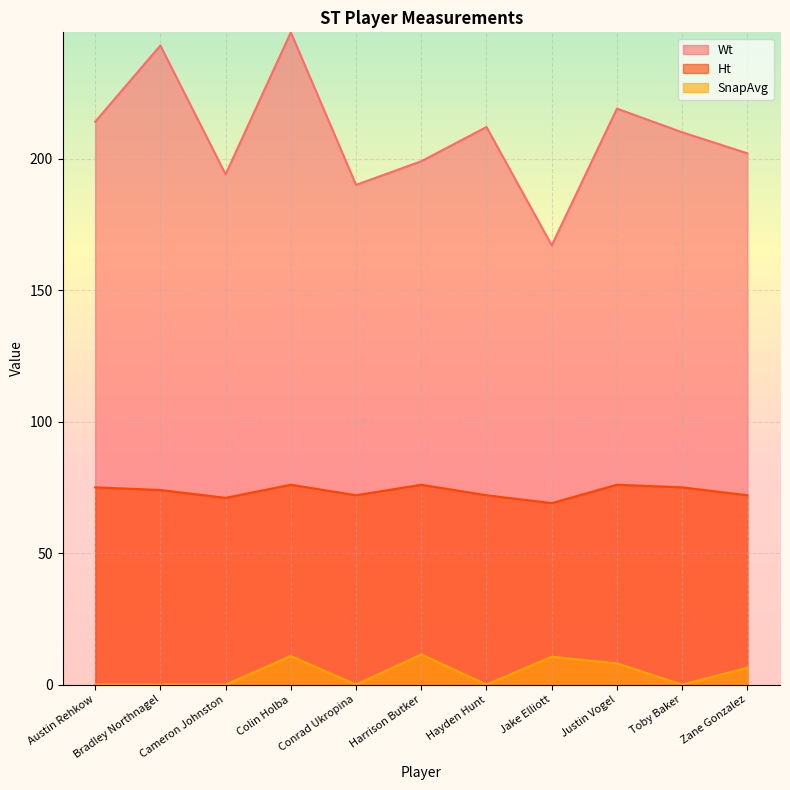

What position from the left is Hayden Hunt?

7